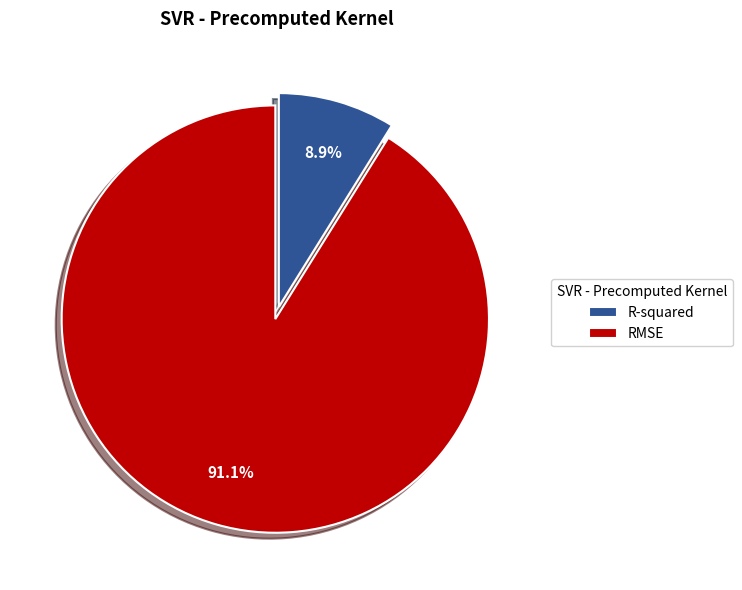

Do R-squared and RMSE together represent more than half of the pie?

Yes